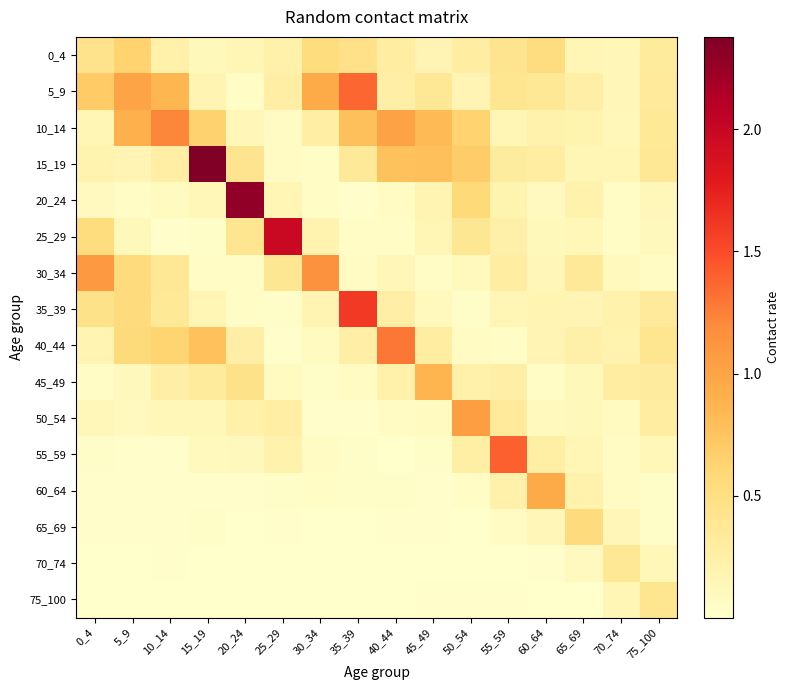

List the series in order of their peak value, highest first.

15_19, 20_24, 25_29, 35_39, 55_59, 5_9, 40_44, 10_14, 30_34, 50_54, 60_64, 45_49, 0_4, 65_69, 75_100, 70_74